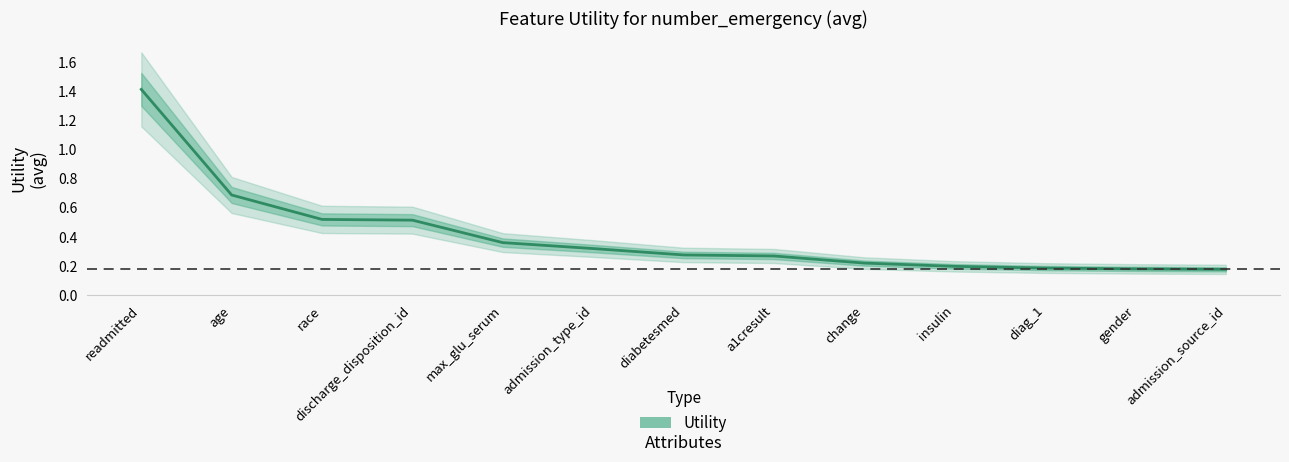

What is the difference between the second highest and minimum values?

0.5